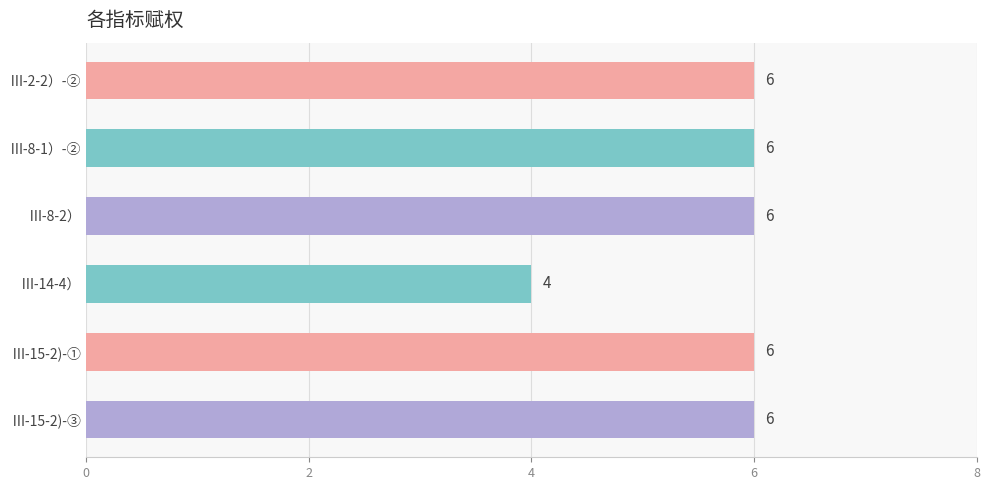

What position from the top is Ⅲ-14-4）?

4